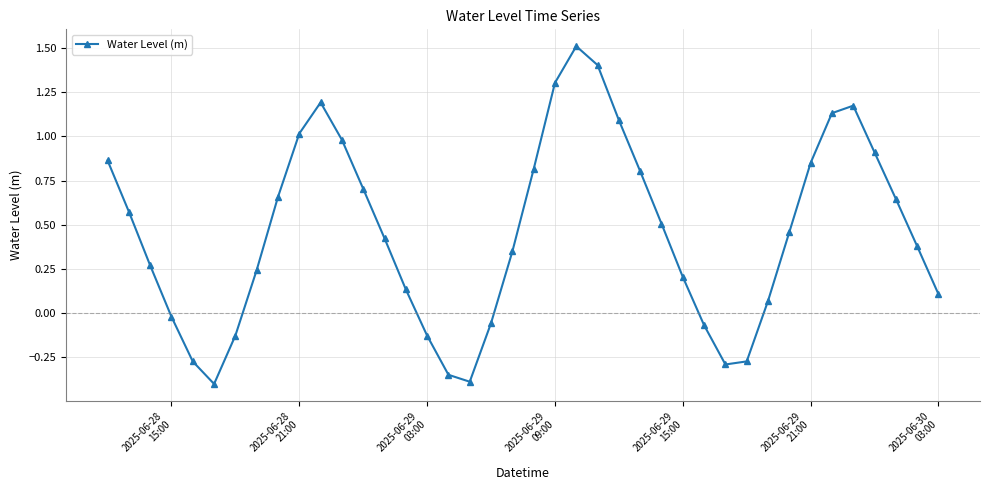

How many points are lower than both their immediate neighbors (excluding endpoints)?

3